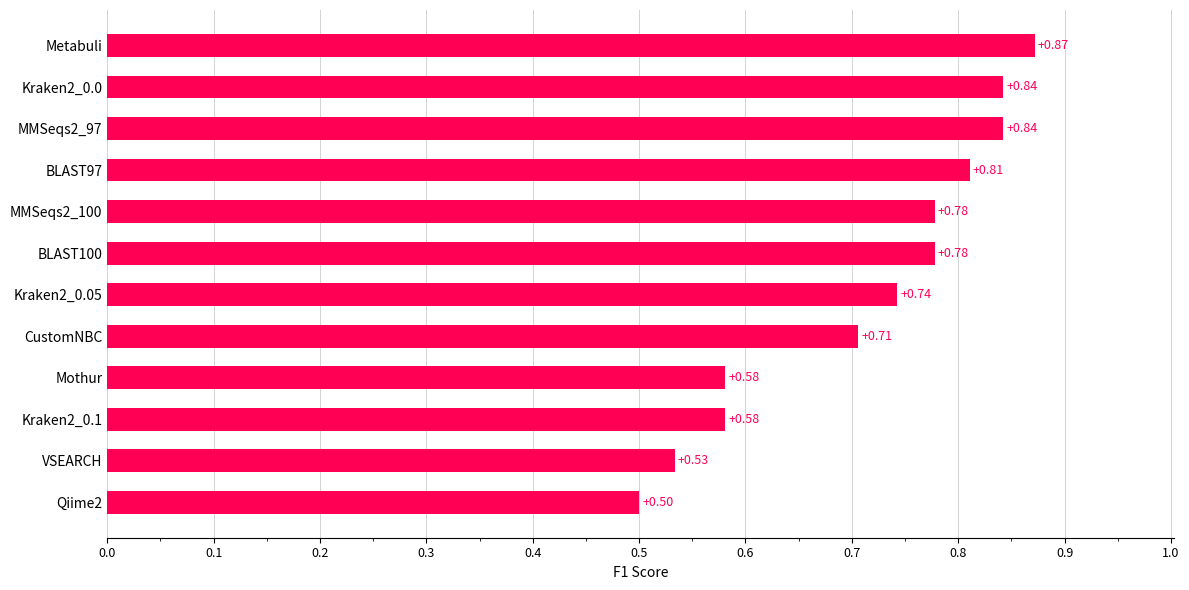

At which category does the chart reach its peak across all series?

Metabuli